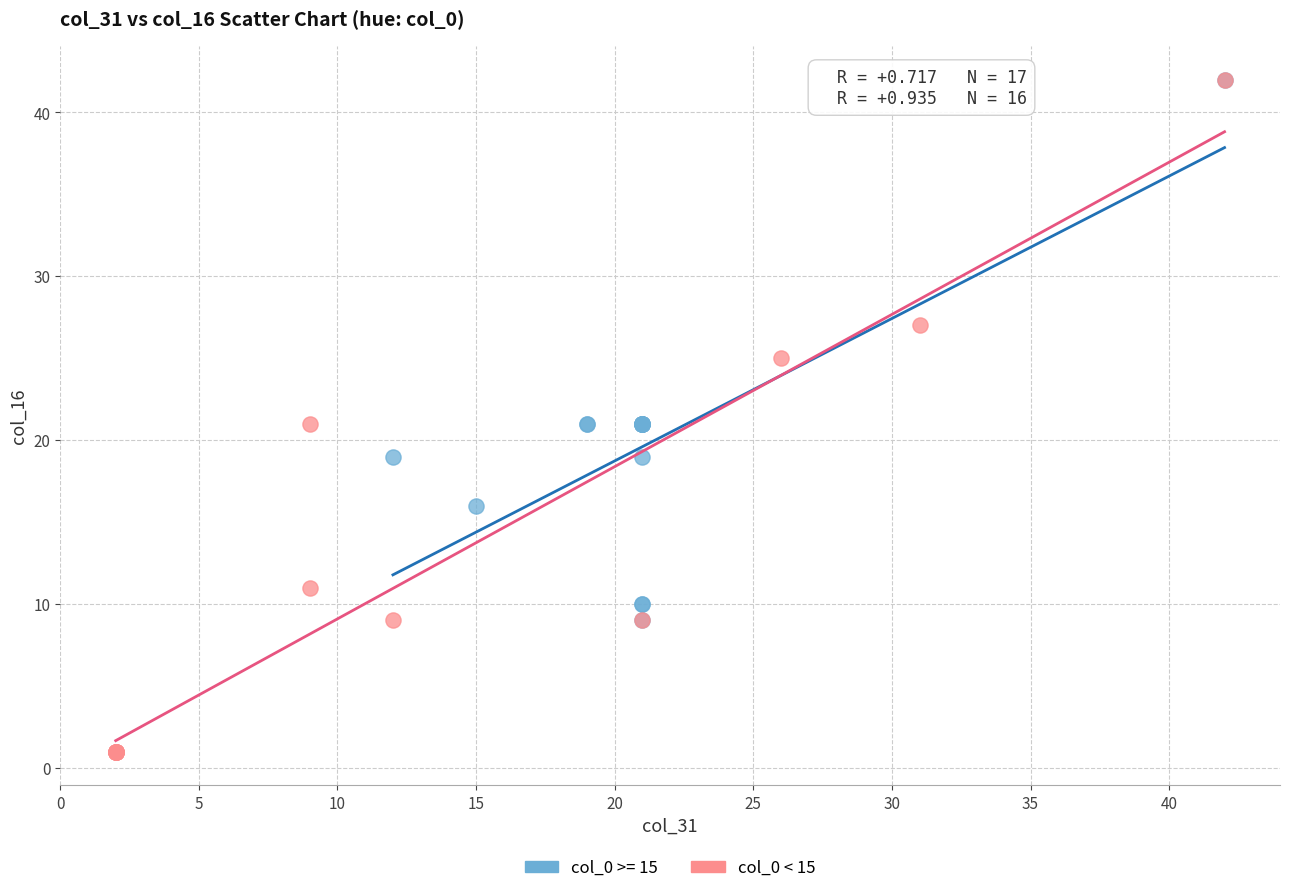

Which series reaches the minimum Y coordinate?

col_0 < 15